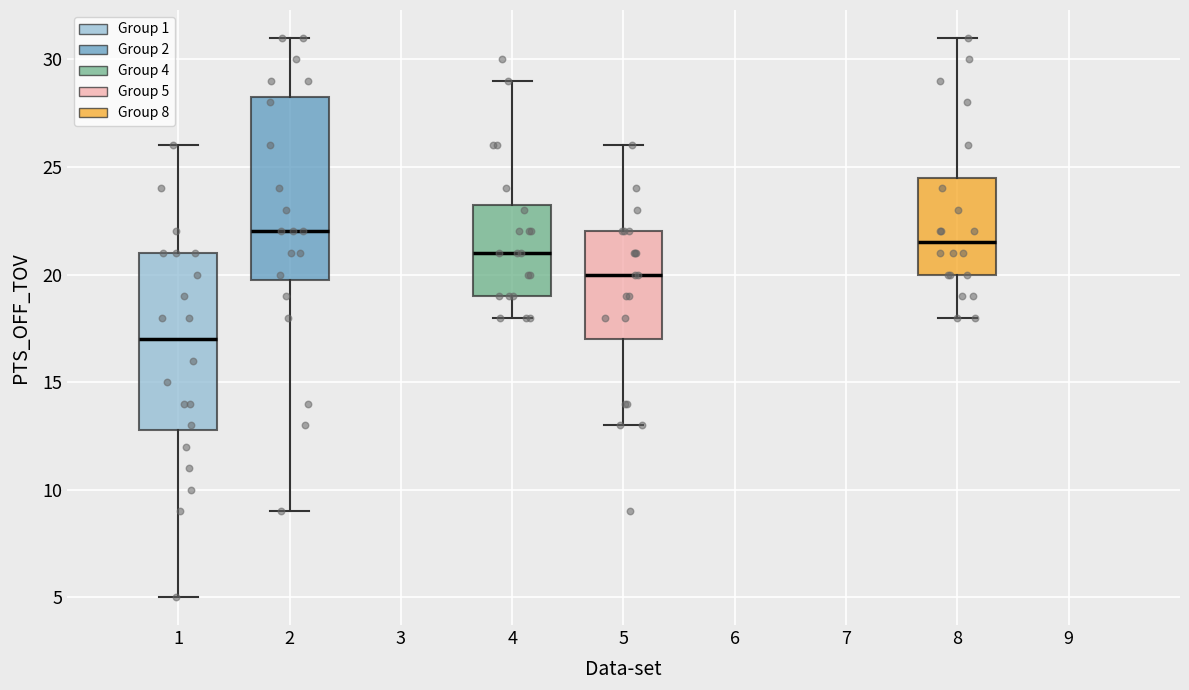

Reading left to right, read every box against the y-axis: the position of its median line, the range the box covers, and the ends of its whiskers. The values are not printed on the chart, so give them approximately, as read against the axis.

1: median 17.0, box 13.0 to 21.0, whiskers 5.0 to 26.0
2: median 22.0, box 20.0 to 28.5, whiskers 9.0 to 31.0
4: median 21.0, box 19.0 to 23.5, whiskers 18.0 to 29.0
5: median 20.0, box 17.0 to 22.0, whiskers 13.0 to 26.0
8: median 21.5, box 20.0 to 24.5, whiskers 18.0 to 31.0